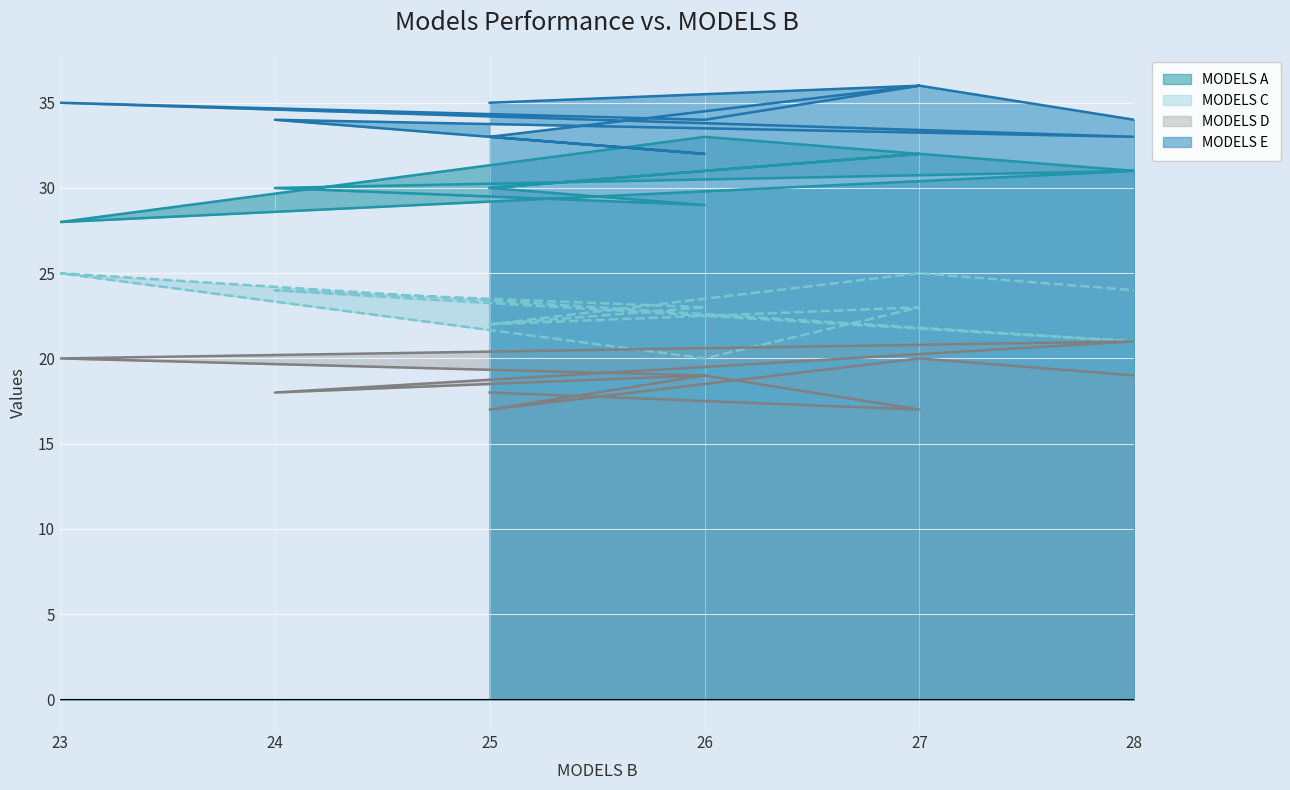

Is it true that MODELS D equals 18 at 25?

True